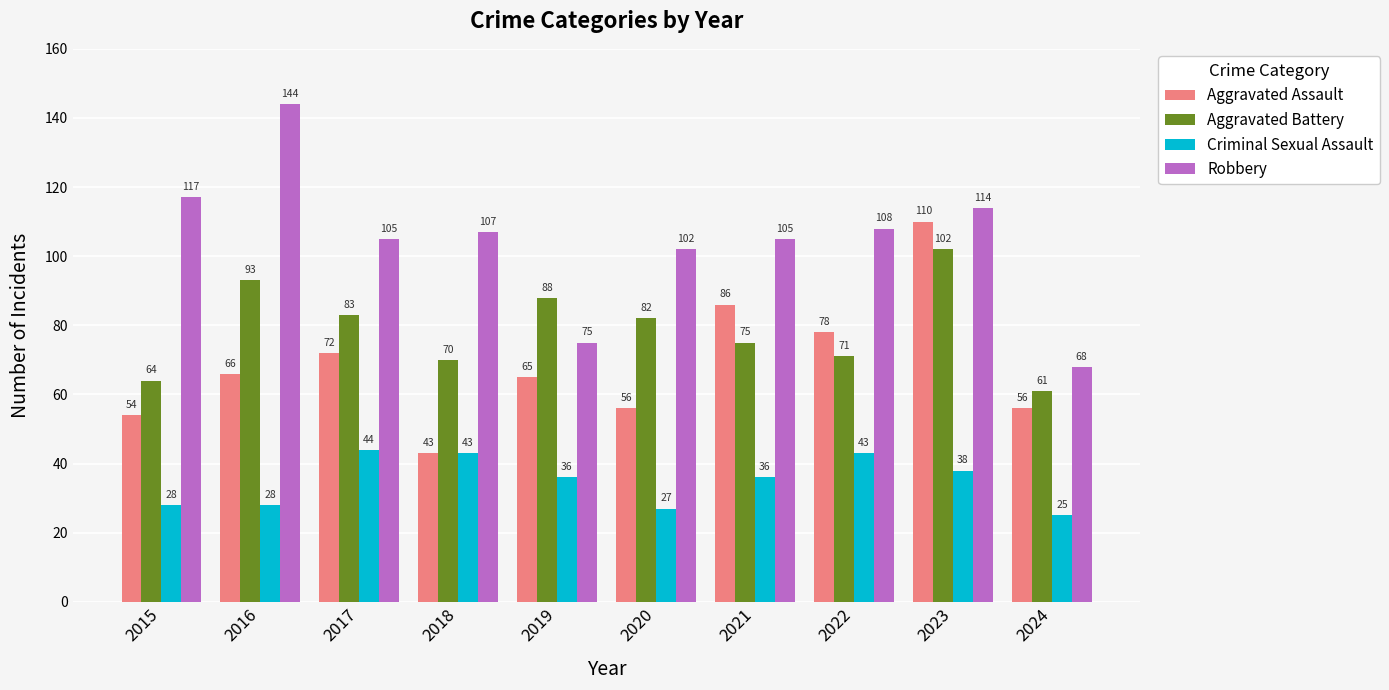

Does the chart contain any negative values?

No